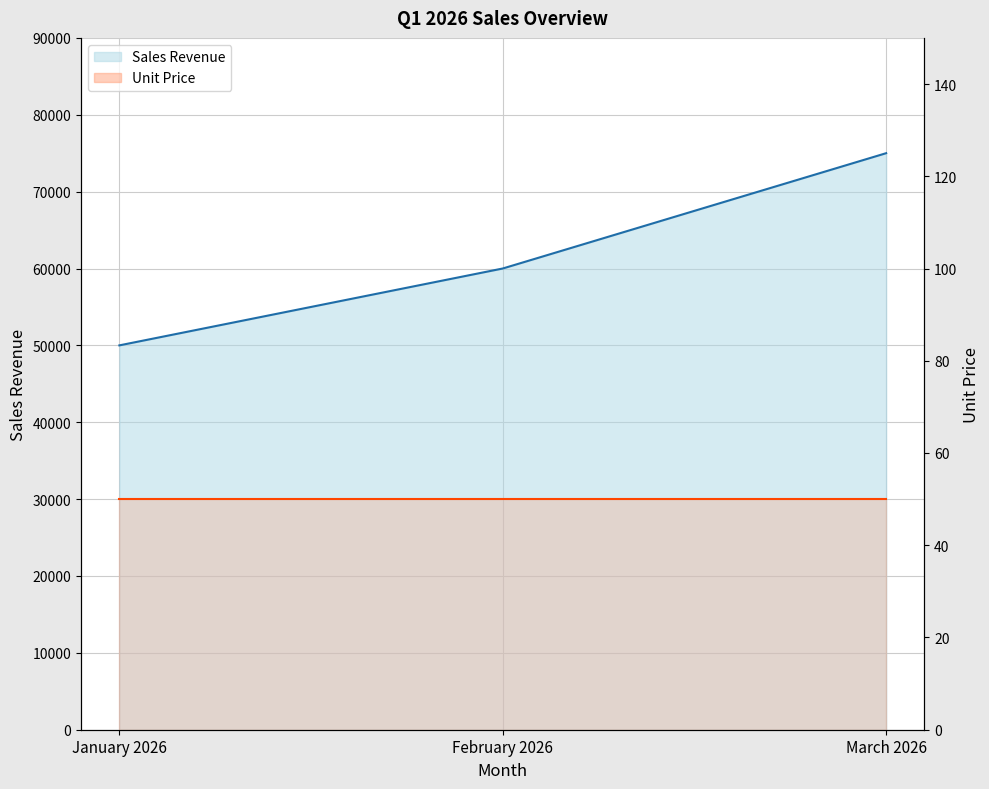

What is the label of the 3rd point from the right?

January 2026